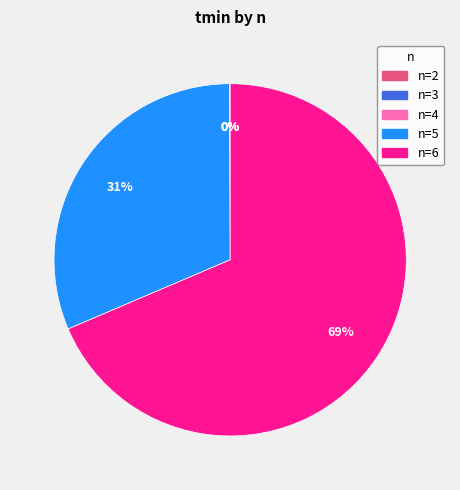

Does any single category account for the majority?

Yes